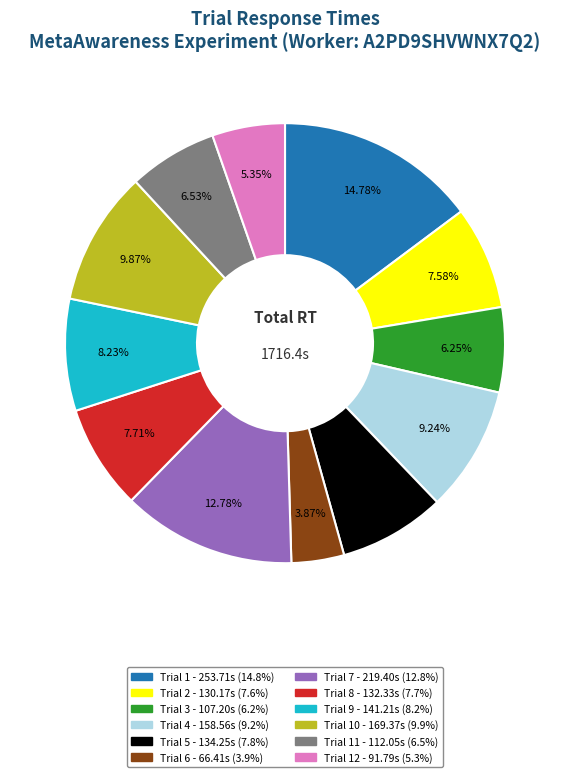

Does any single category account for the majority?

No